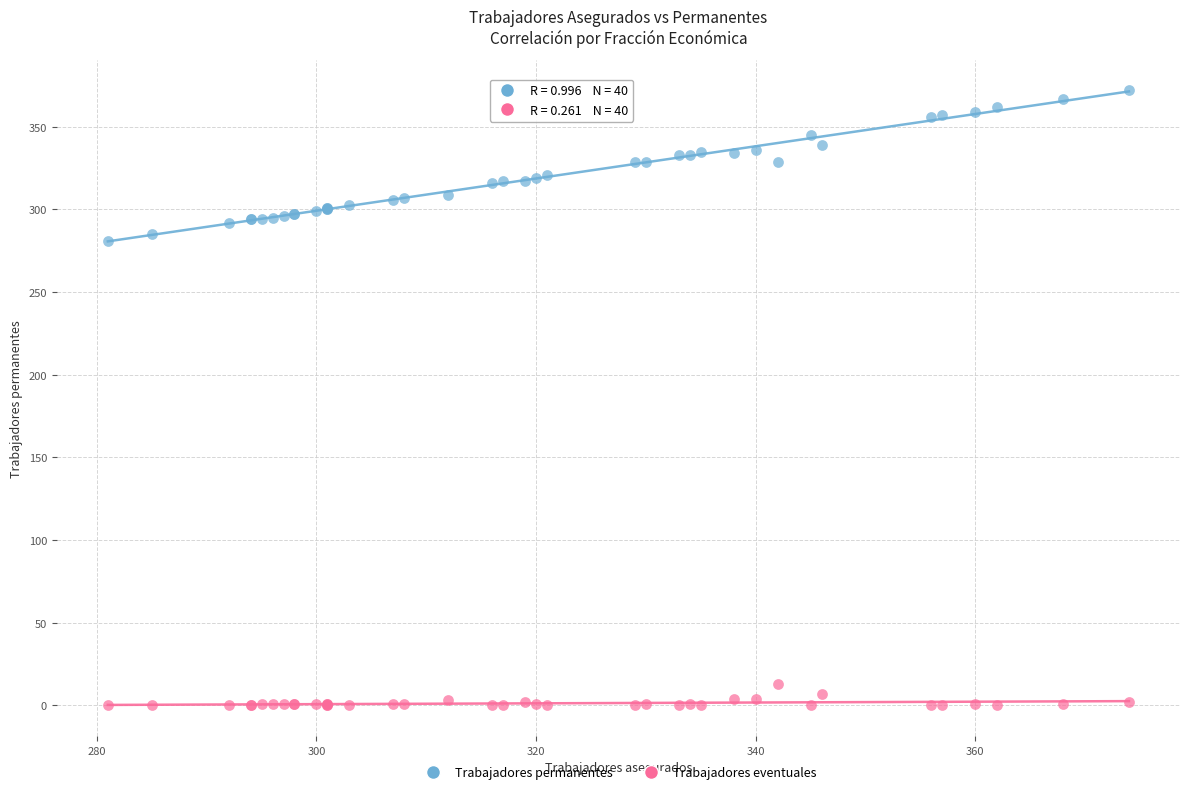

Which series has the largest Y range (max minus min)?

Trabajadores permanentes